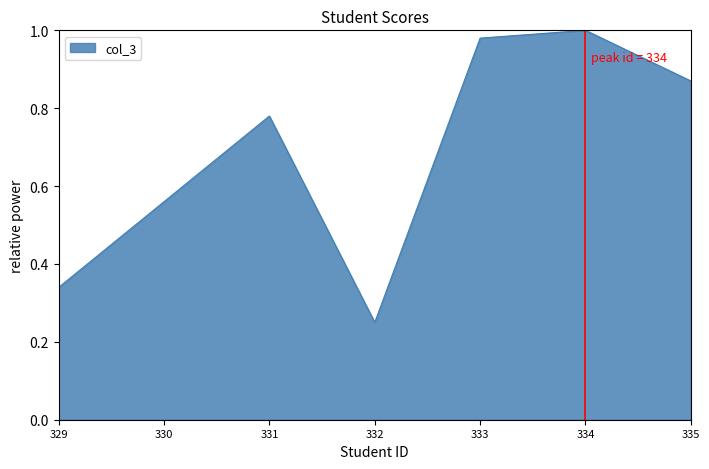

Which category has the lowest value across all series?

332